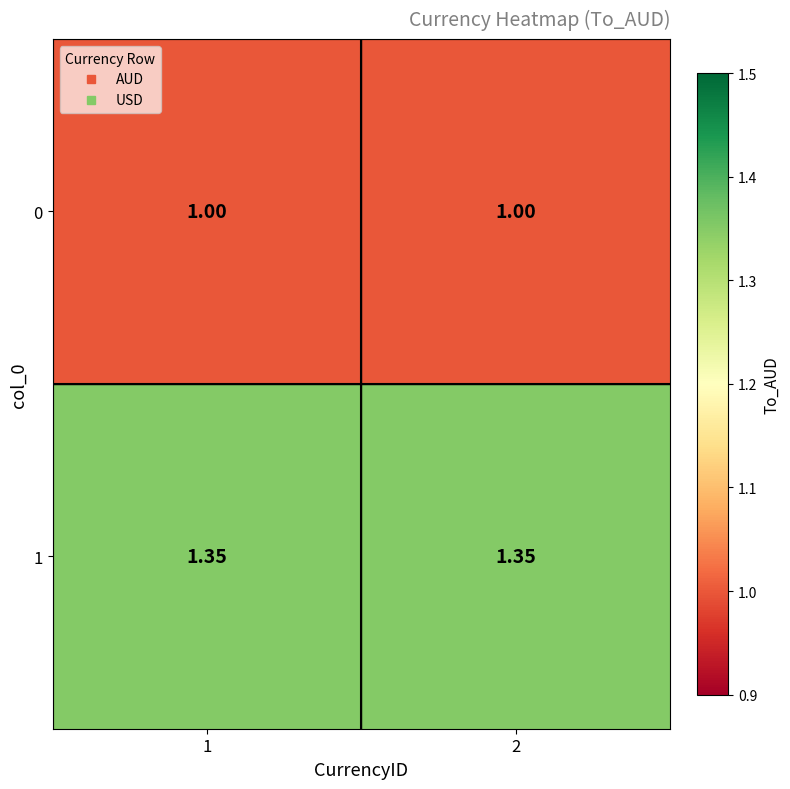

Is the value of 1 at 2 greater than the value of 0 at 2?

Yes